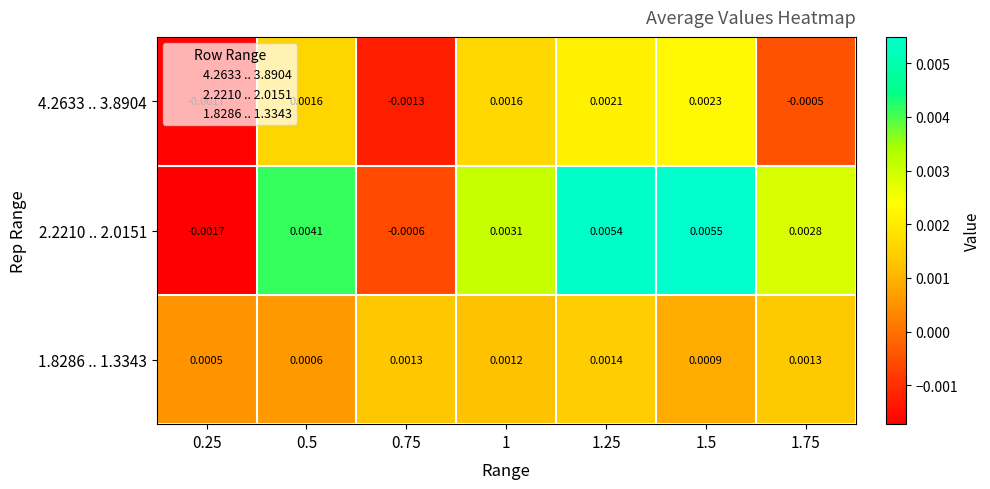

Which series has the largest range (max minus min)?

2.2210 .. 2.0151